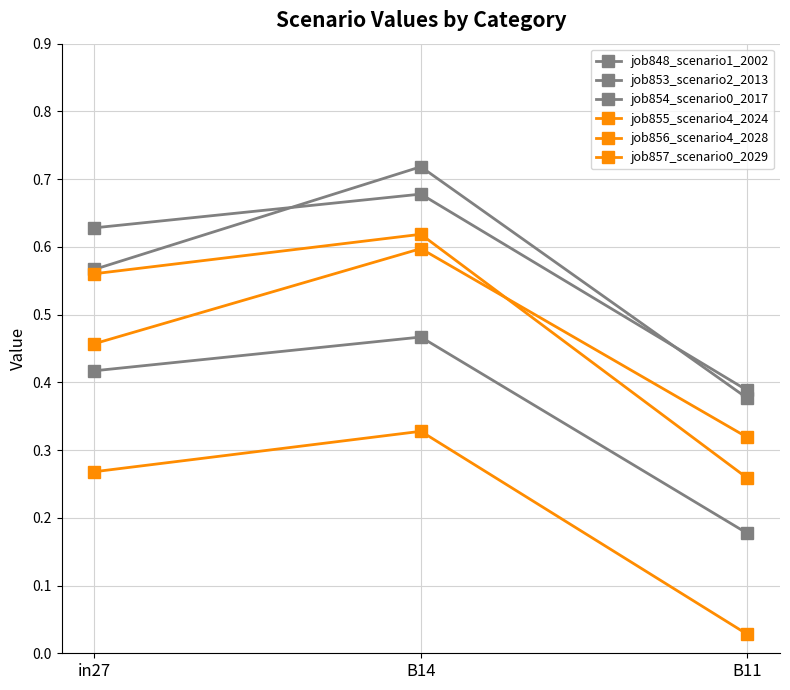

How many distinct data groups are displayed?

6